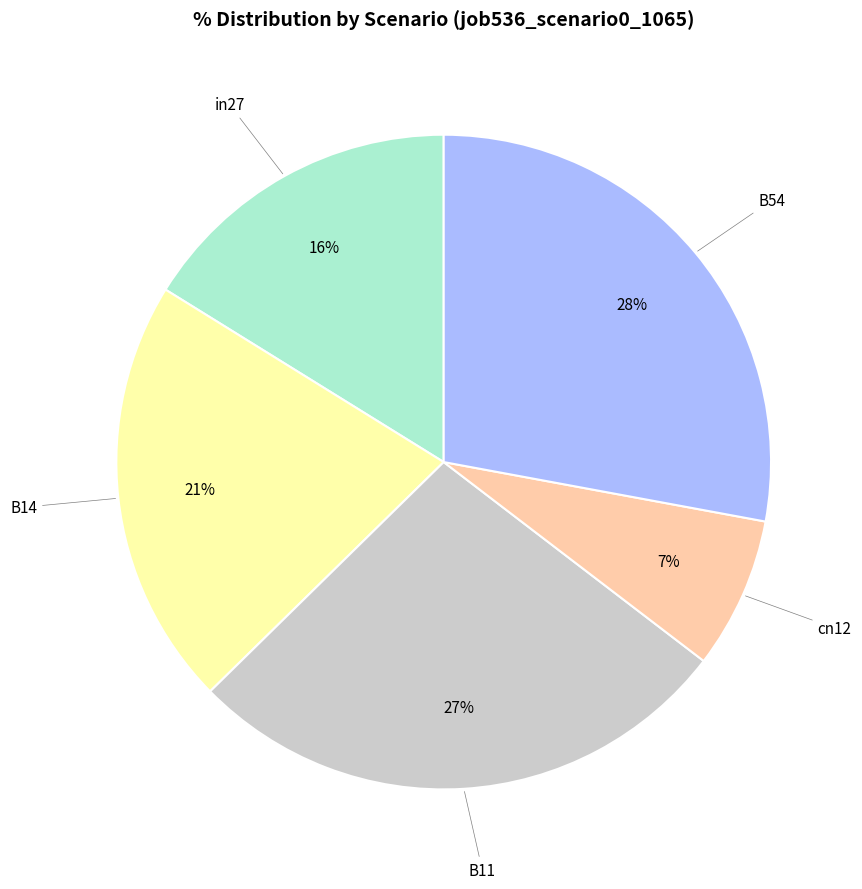

To the nearest percent, what is the average slice percentage?

20%